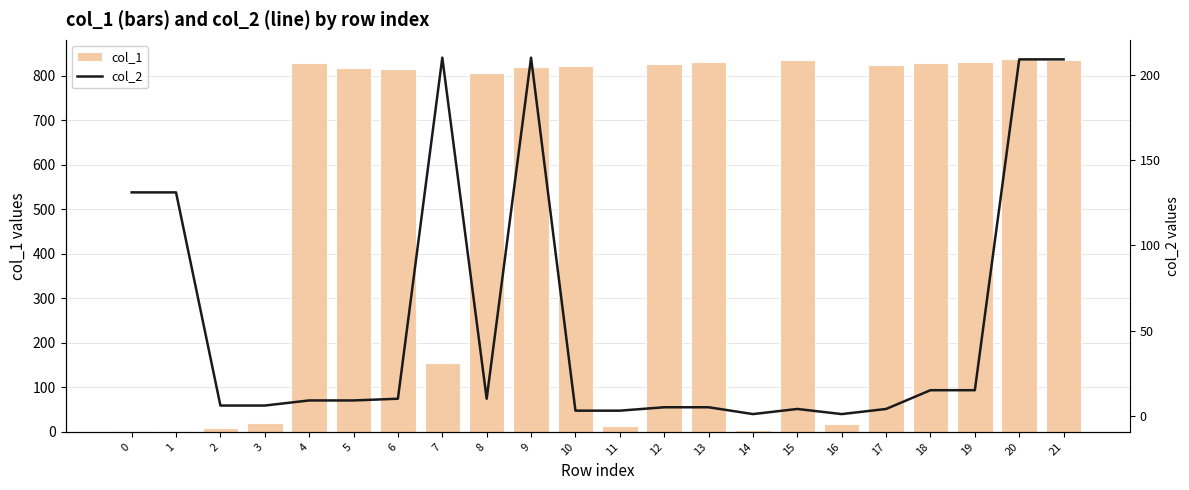

What value does the col_2 series have at 8, to the nearest 10?

10